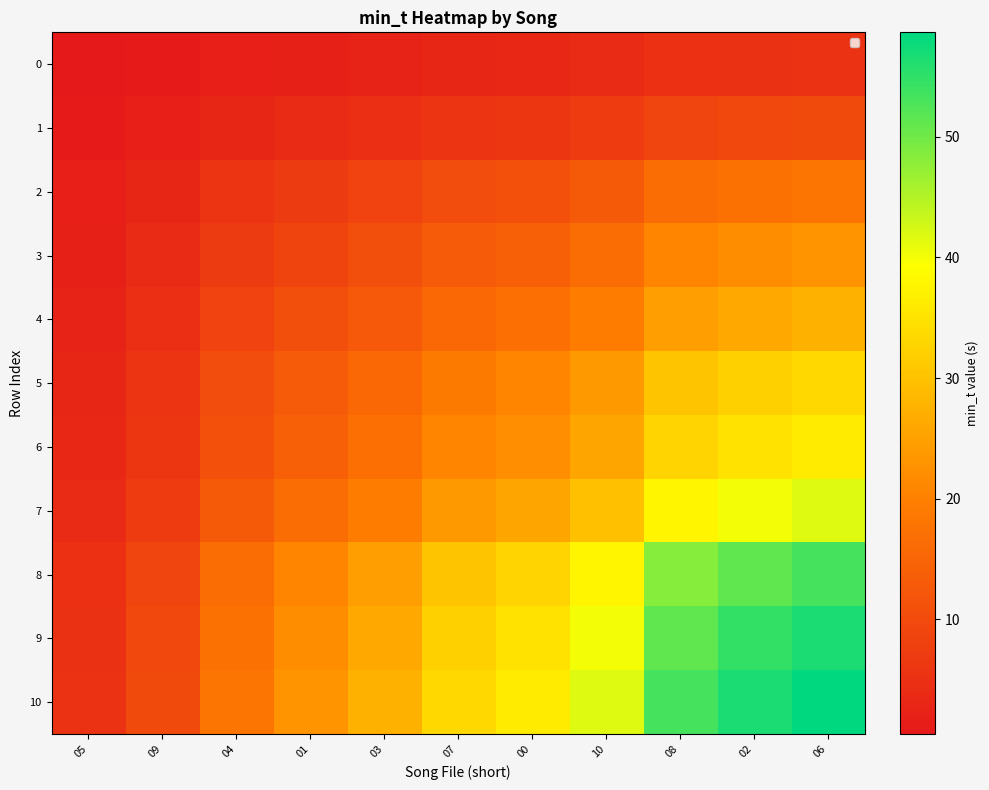

Between 00 and 06, which is larger?

06